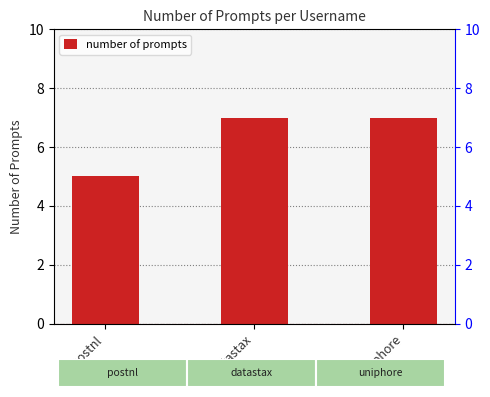

Reading left to right, what are all the values shown in this chart?

postnl=5	datastax=7	uniphore=7